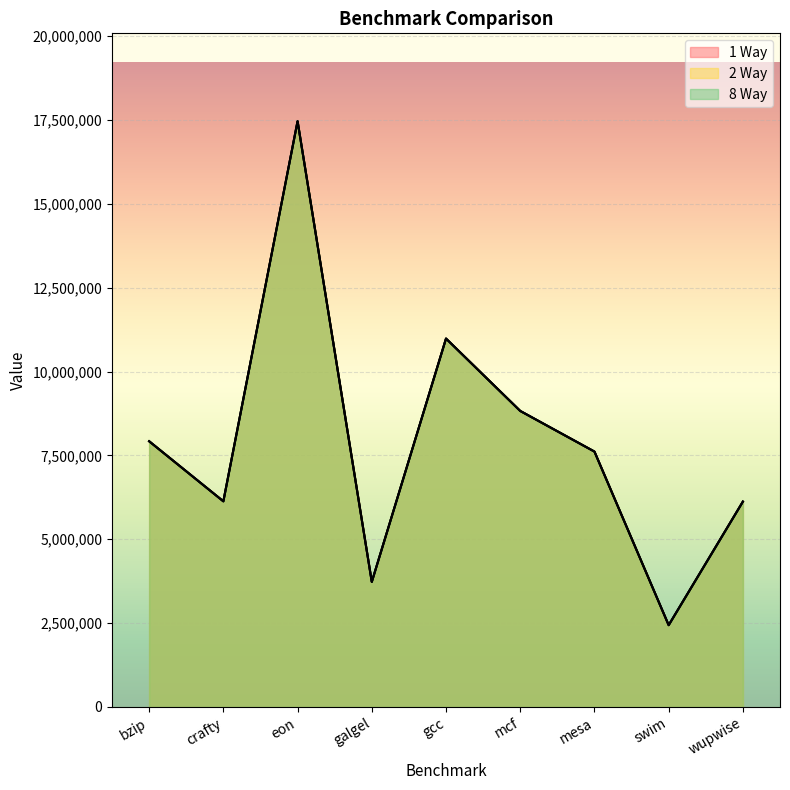

Which category has the highest value in the 2 Way series?

eon